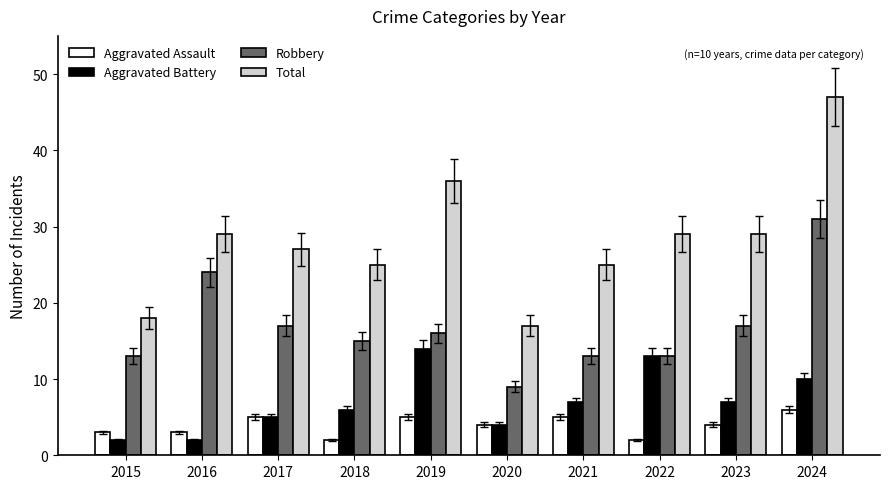

What is the difference between the highest and lowest values at 2018?

23